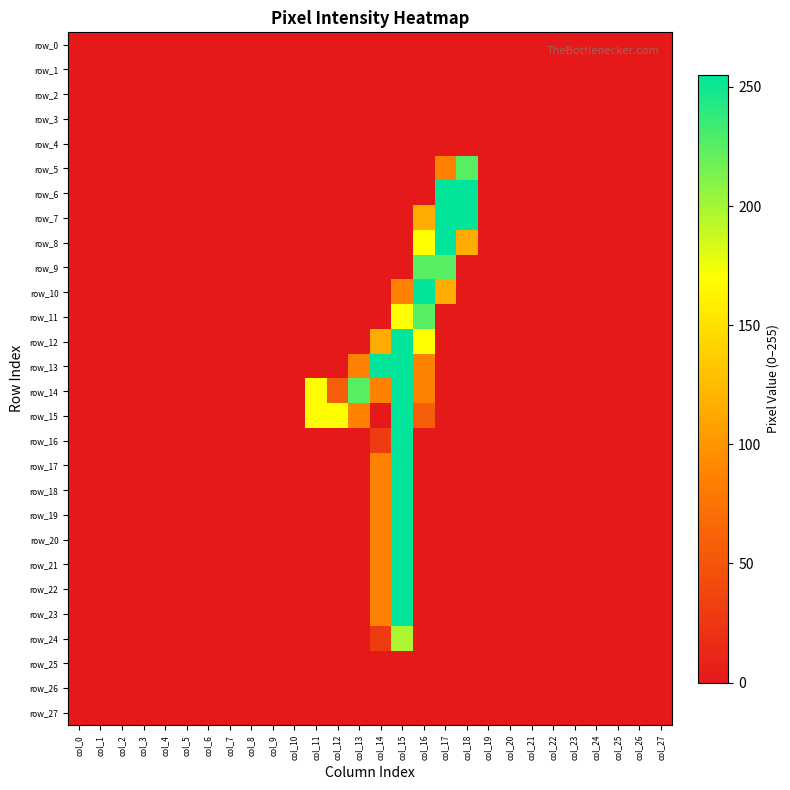

Reading right to left, transcribe all the data shown in this chart.

row_0: col_27=0	col_26=0	col_25=0	col_24=0	col_23=0	col_22=0	col_21=0	col_20=0	col_19=0	col_18=0	col_17=0	col_16=0	col_15=0	col_14=0	col_13=0	col_12=0	col_11=0	col_10=0	col_9=0	col_8=0	col_7=0	col_6=0	col_5=0	col_4=0	col_3=0	col_2=0	col_1=0	col_0=0
row_1: col_27=0	col_26=0	col_25=0	col_24=0	col_23=0	col_22=0	col_21=0	col_20=0	col_19=0	col_18=0	col_17=0	col_16=0	col_15=0	col_14=0	col_13=0	col_12=0	col_11=0	col_10=0	col_9=0	col_8=0	col_7=0	col_6=0	col_5=0	col_4=0	col_3=0	col_2=0	col_1=0	col_0=0
row_2: col_27=0	col_26=0	col_25=0	col_24=0	col_23=0	col_22=0	col_21=0	col_20=0	col_19=0	col_18=0	col_17=0	col_16=0	col_15=0	col_14=0	col_13=0	col_12=0	col_11=0	col_10=0	col_9=0	col_8=0	col_7=0	col_6=0	col_5=0	col_4=0	col_3=0	col_2=0	col_1=0	col_0=0
row_3: col_27=0	col_26=0	col_25=0	col_24=0	col_23=0	col_22=0	col_21=0	col_20=0	col_19=0	col_18=0	col_17=0	col_16=0	col_15=0	col_14=0	col_13=0	col_12=0	col_11=0	col_10=0	col_9=0	col_8=0	col_7=0	col_6=0	col_5=0	col_4=0	col_3=0	col_2=0	col_1=0	col_0=0
row_4: col_27=0	col_26=0	col_25=0	col_24=0	col_23=0	col_22=0	col_21=0	col_20=0	col_19=0	col_18=0	col_17=0	col_16=0	col_15=0	col_14=0	col_13=0	col_12=0	col_11=0	col_10=0	col_9=0	col_8=0	col_7=0	col_6=0	col_5=0	col_4=0	col_3=0	col_2=0	col_1=0	col_0=0
row_5: col_27=0	col_26=0	col_25=0	col_24=0	col_23=0	col_22=0	col_21=0	col_20=0	col_19=0	col_18=226	col_17=86	col_16=0	col_15=0	col_14=0	col_13=0	col_12=0	col_11=0	col_10=0	col_9=0	col_8=0	col_7=0	col_6=0	col_5=0	col_4=0	col_3=0	col_2=0	col_1=0	col_0=0
row_6: col_27=0	col_26=0	col_25=0	col_24=0	col_23=0	col_22=0	col_21=0	col_20=0	col_19=0	col_18=255	col_17=255	col_16=0	col_15=0	col_14=0	col_13=0	col_12=0	col_11=0	col_10=0	col_9=0	col_8=0	col_7=0	col_6=0	col_5=0	col_4=0	col_3=0	col_2=0	col_1=0	col_0=0
row_7: col_27=0	col_26=0	col_25=0	col_24=0	col_23=0	col_22=0	col_21=0	col_20=0	col_19=0	col_18=255	col_17=255	col_16=114	col_15=0	col_14=0	col_13=0	col_12=0	col_11=0	col_10=0	col_9=0	col_8=0	col_7=0	col_6=0	col_5=0	col_4=0	col_3=0	col_2=0	col_1=0	col_0=0
row_8: col_27=0	col_26=0	col_25=0	col_24=0	col_23=0	col_22=0	col_21=0	col_20=0	col_19=0	col_18=114	col_17=255	col_16=170	col_15=0	col_14=0	col_13=0	col_12=0	col_11=0	col_10=0	col_9=0	col_8=0	col_7=0	col_6=0	col_5=0	col_4=0	col_3=0	col_2=0	col_1=0	col_0=0
row_9: col_27=0	col_26=0	col_25=0	col_24=0	col_23=0	col_22=0	col_21=0	col_20=0	col_19=0	col_18=0	col_17=226	col_16=226	col_15=0	col_14=0	col_13=0	col_12=0	col_11=0	col_10=0	col_9=0	col_8=0	col_7=0	col_6=0	col_5=0	col_4=0	col_3=0	col_2=0	col_1=0	col_0=0
row_10: col_27=0	col_26=0	col_25=0	col_24=0	col_23=0	col_22=0	col_21=0	col_20=0	col_19=0	col_18=0	col_17=114	col_16=255	col_15=86	col_14=0	col_13=0	col_12=0	col_11=0	col_10=0	col_9=0	col_8=0	col_7=0	col_6=0	col_5=0	col_4=0	col_3=0	col_2=0	col_1=0	col_0=0
row_11: col_27=0	col_26=0	col_25=0	col_24=0	col_23=0	col_22=0	col_21=0	col_20=0	col_19=0	col_18=0	col_17=0	col_16=226	col_15=170	col_14=0	col_13=0	col_12=0	col_11=0	col_10=0	col_9=0	col_8=0	col_7=0	col_6=0	col_5=0	col_4=0	col_3=0	col_2=0	col_1=0	col_0=0
row_12: col_27=0	col_26=0	col_25=0	col_24=0	col_23=0	col_22=0	col_21=0	col_20=0	col_19=0	col_18=0	col_17=0	col_16=170	col_15=255	col_14=114	col_13=0	col_12=0	col_11=0	col_10=0	col_9=0	col_8=0	col_7=0	col_6=0	col_5=0	col_4=0	col_3=0	col_2=0	col_1=0	col_0=0
row_13: col_27=0	col_26=0	col_25=0	col_24=0	col_23=0	col_22=0	col_21=0	col_20=0	col_19=0	col_18=0	col_17=0	col_16=86	col_15=255	col_14=255	col_13=86	col_12=0	col_11=0	col_10=0	col_9=0	col_8=0	col_7=0	col_6=0	col_5=0	col_4=0	col_3=0	col_2=0	col_1=0	col_0=0
row_14: col_27=0	col_26=0	col_25=0	col_24=0	col_23=0	col_22=0	col_21=0	col_20=0	col_19=0	col_18=0	col_17=0	col_16=86	col_15=255	col_14=86	col_13=226	col_12=57	col_11=170	col_10=0	col_9=0	col_8=0	col_7=0	col_6=0	col_5=0	col_4=0	col_3=0	col_2=0	col_1=0	col_0=0
row_15: col_27=0	col_26=0	col_25=0	col_24=0	col_23=0	col_22=0	col_21=0	col_20=0	col_19=0	col_18=0	col_17=0	col_16=57	col_15=255	col_14=0	col_13=86	col_12=170	col_11=170	col_10=0	col_9=0	col_8=0	col_7=0	col_6=0	col_5=0	col_4=0	col_3=0	col_2=0	col_1=0	col_0=0
row_16: col_27=0	col_26=0	col_25=0	col_24=0	col_23=0	col_22=0	col_21=0	col_20=0	col_19=0	col_18=0	col_17=0	col_16=0	col_15=255	col_14=29	col_13=0	col_12=0	col_11=0	col_10=0	col_9=0	col_8=0	col_7=0	col_6=0	col_5=0	col_4=0	col_3=0	col_2=0	col_1=0	col_0=0
row_17: col_27=0	col_26=0	col_25=0	col_24=0	col_23=0	col_22=0	col_21=0	col_20=0	col_19=0	col_18=0	col_17=0	col_16=0	col_15=255	col_14=86	col_13=0	col_12=0	col_11=0	col_10=0	col_9=0	col_8=0	col_7=0	col_6=0	col_5=0	col_4=0	col_3=0	col_2=0	col_1=0	col_0=0
row_18: col_27=0	col_26=0	col_25=0	col_24=0	col_23=0	col_22=0	col_21=0	col_20=0	col_19=0	col_18=0	col_17=0	col_16=0	col_15=255	col_14=86	col_13=0	col_12=0	col_11=0	col_10=0	col_9=0	col_8=0	col_7=0	col_6=0	col_5=0	col_4=0	col_3=0	col_2=0	col_1=0	col_0=0
row_19: col_27=0	col_26=0	col_25=0	col_24=0	col_23=0	col_22=0	col_21=0	col_20=0	col_19=0	col_18=0	col_17=0	col_16=0	col_15=255	col_14=86	col_13=0	col_12=0	col_11=0	col_10=0	col_9=0	col_8=0	col_7=0	col_6=0	col_5=0	col_4=0	col_3=0	col_2=0	col_1=0	col_0=0
row_20: col_27=0	col_26=0	col_25=0	col_24=0	col_23=0	col_22=0	col_21=0	col_20=0	col_19=0	col_18=0	col_17=0	col_16=0	col_15=255	col_14=86	col_13=0	col_12=0	col_11=0	col_10=0	col_9=0	col_8=0	col_7=0	col_6=0	col_5=0	col_4=0	col_3=0	col_2=0	col_1=0	col_0=0
row_21: col_27=0	col_26=0	col_25=0	col_24=0	col_23=0	col_22=0	col_21=0	col_20=0	col_19=0	col_18=0	col_17=0	col_16=0	col_15=255	col_14=86	col_13=0	col_12=0	col_11=0	col_10=0	col_9=0	col_8=0	col_7=0	col_6=0	col_5=0	col_4=0	col_3=0	col_2=0	col_1=0	col_0=0
row_22: col_27=0	col_26=0	col_25=0	col_24=0	col_23=0	col_22=0	col_21=0	col_20=0	col_19=0	col_18=0	col_17=0	col_16=0	col_15=255	col_14=86	col_13=0	col_12=0	col_11=0	col_10=0	col_9=0	col_8=0	col_7=0	col_6=0	col_5=0	col_4=0	col_3=0	col_2=0	col_1=0	col_0=0
row_23: col_27=0	col_26=0	col_25=0	col_24=0	col_23=0	col_22=0	col_21=0	col_20=0	col_19=0	col_18=0	col_17=0	col_16=0	col_15=255	col_14=86	col_13=0	col_12=0	col_11=0	col_10=0	col_9=0	col_8=0	col_7=0	col_6=0	col_5=0	col_4=0	col_3=0	col_2=0	col_1=0	col_0=0
row_24: col_27=0	col_26=0	col_25=0	col_24=0	col_23=0	col_22=0	col_21=0	col_20=0	col_19=0	col_18=0	col_17=0	col_16=0	col_15=198	col_14=29	col_13=0	col_12=0	col_11=0	col_10=0	col_9=0	col_8=0	col_7=0	col_6=0	col_5=0	col_4=0	col_3=0	col_2=0	col_1=0	col_0=0
row_25: col_27=0	col_26=0	col_25=0	col_24=0	col_23=0	col_22=0	col_21=0	col_20=0	col_19=0	col_18=0	col_17=0	col_16=0	col_15=0	col_14=0	col_13=0	col_12=0	col_11=0	col_10=0	col_9=0	col_8=0	col_7=0	col_6=0	col_5=0	col_4=0	col_3=0	col_2=0	col_1=0	col_0=0
row_26: col_27=0	col_26=0	col_25=0	col_24=0	col_23=0	col_22=0	col_21=0	col_20=0	col_19=0	col_18=0	col_17=0	col_16=0	col_15=0	col_14=0	col_13=0	col_12=0	col_11=0	col_10=0	col_9=0	col_8=0	col_7=0	col_6=0	col_5=0	col_4=0	col_3=0	col_2=0	col_1=0	col_0=0
row_27: col_27=0	col_26=0	col_25=0	col_24=0	col_23=0	col_22=0	col_21=0	col_20=0	col_19=0	col_18=0	col_17=0	col_16=0	col_15=0	col_14=0	col_13=0	col_12=0	col_11=0	col_10=0	col_9=0	col_8=0	col_7=0	col_6=0	col_5=0	col_4=0	col_3=0	col_2=0	col_1=0	col_0=0